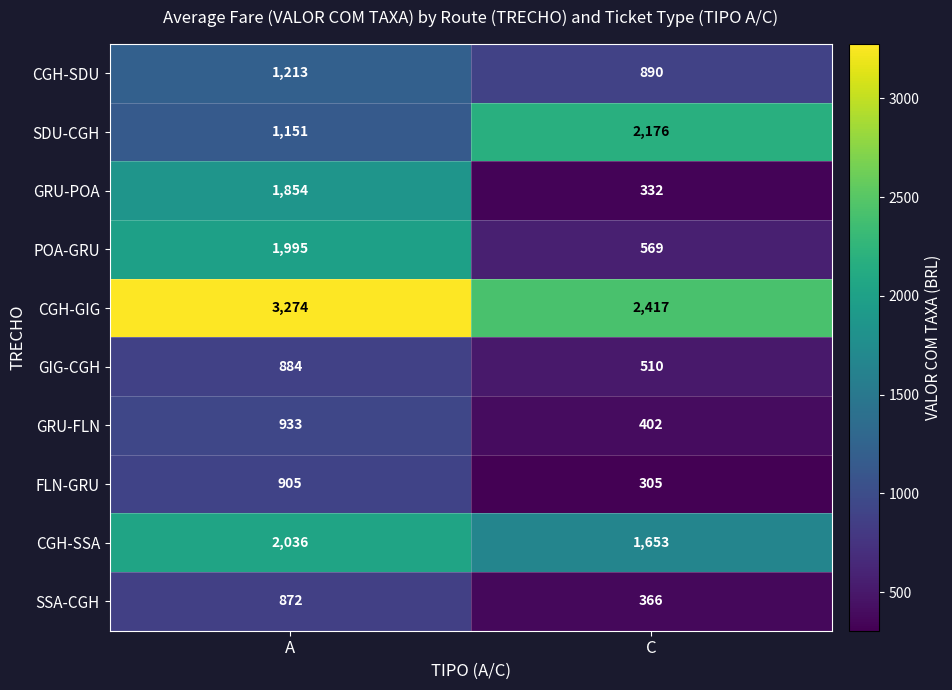

The value of SDU-CGH at C is 3116. True or false?

False